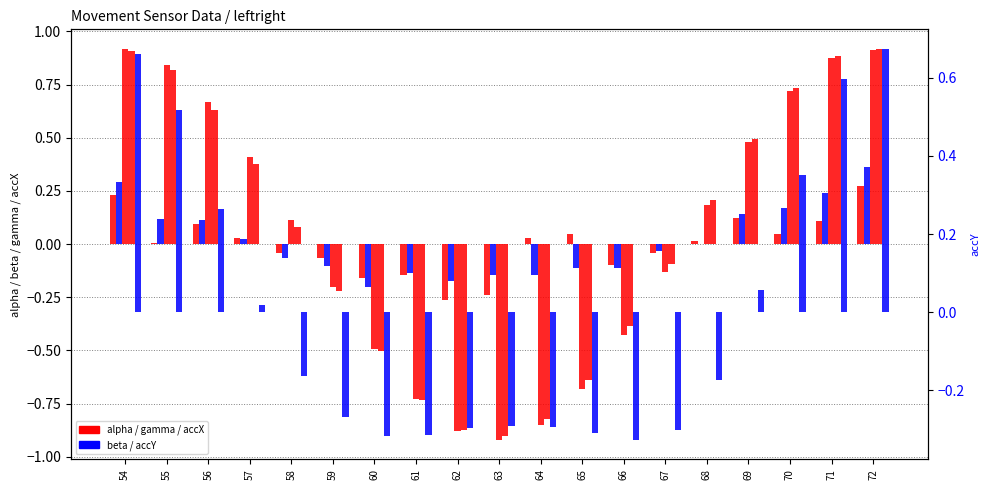

Rank the categories by beta value from highest to lowest.

72, 54, 71, 70, 69, 55, 56, 57, 68, 67, 58, 59, 65, 66, 61, 64, 63, 62, 60